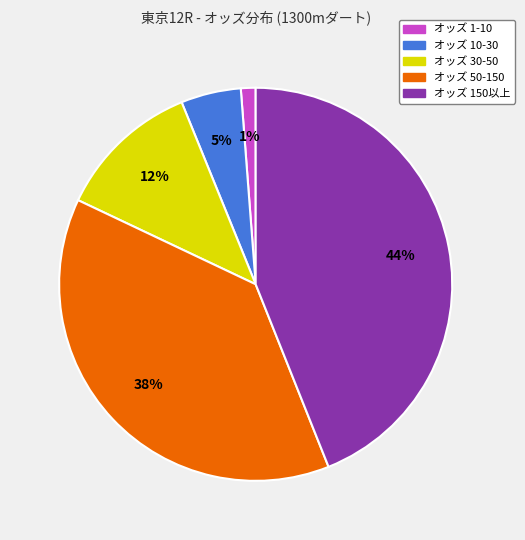

To the nearest percent, what is the average slice percentage?

20%